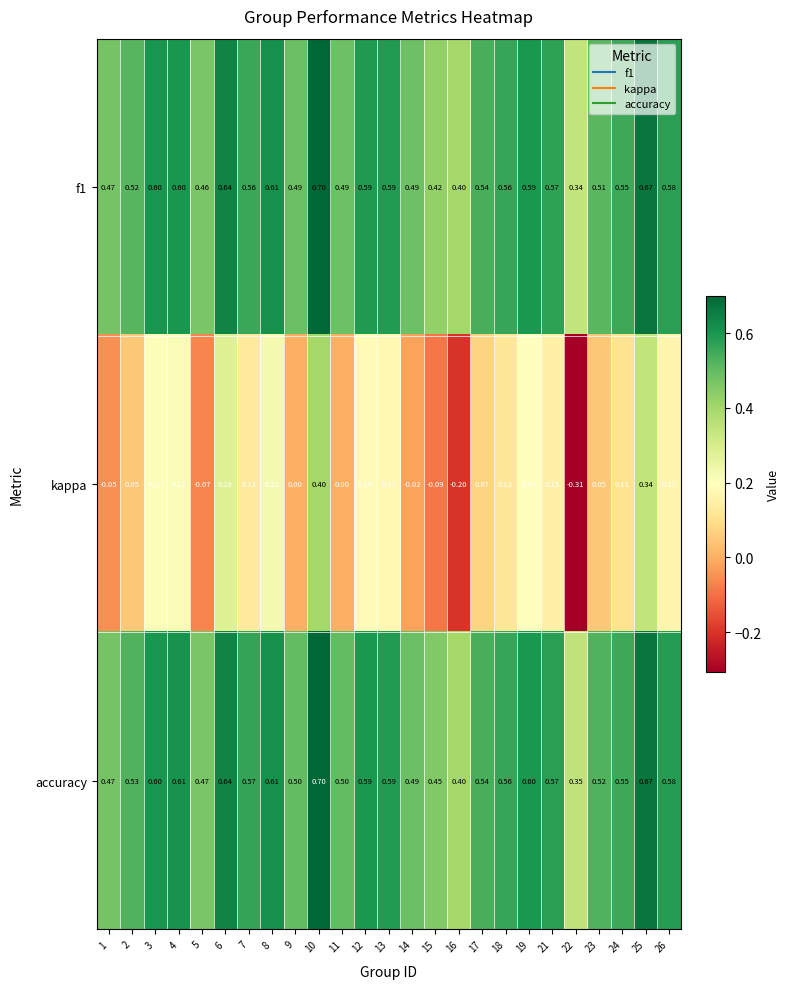

At how many categories does at least one series exceed 0?

25